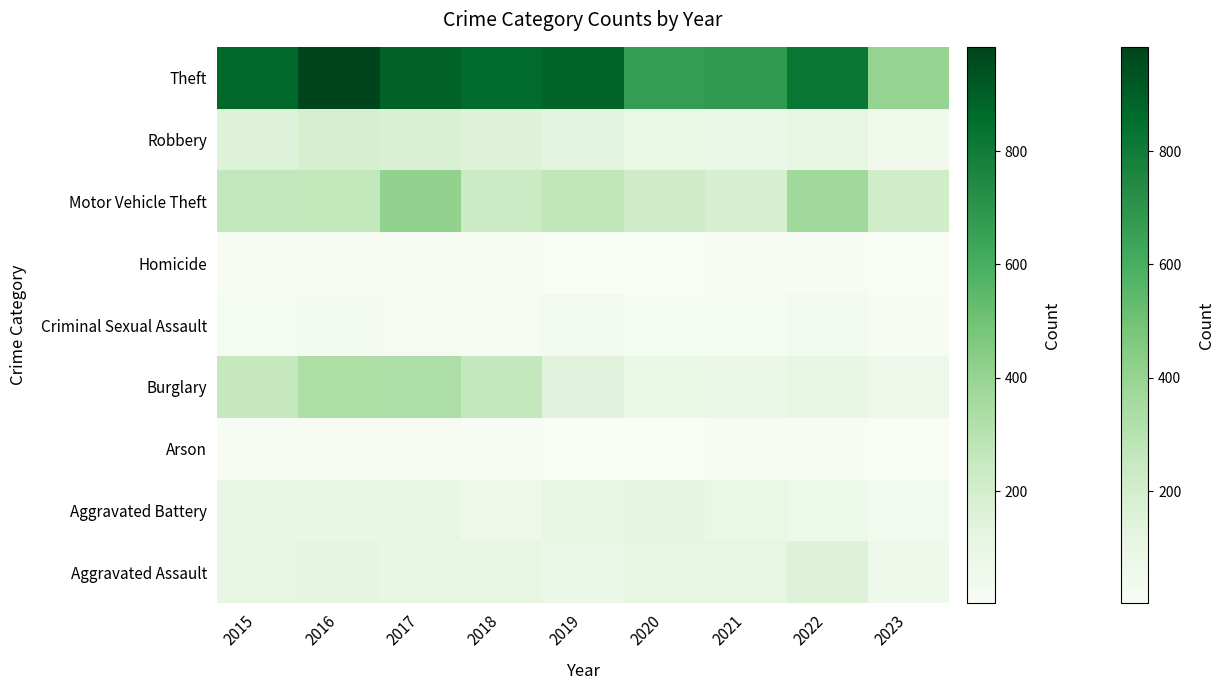

Between 2020 and 2023, which is larger?

2020